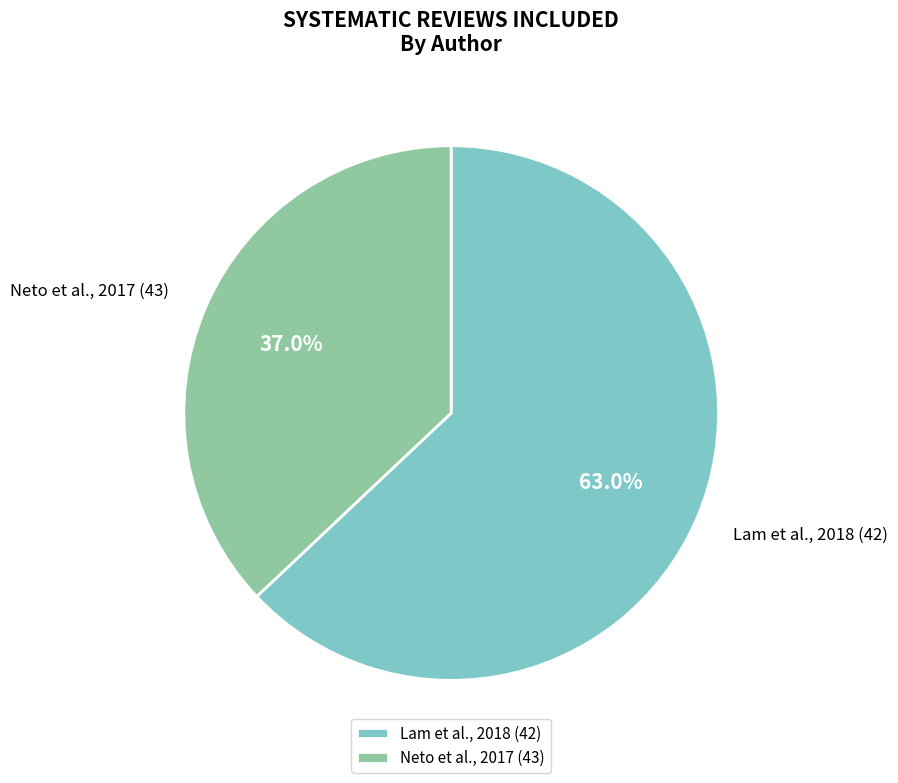

Which slice is the largest?

Lam et al., 2018 (42)